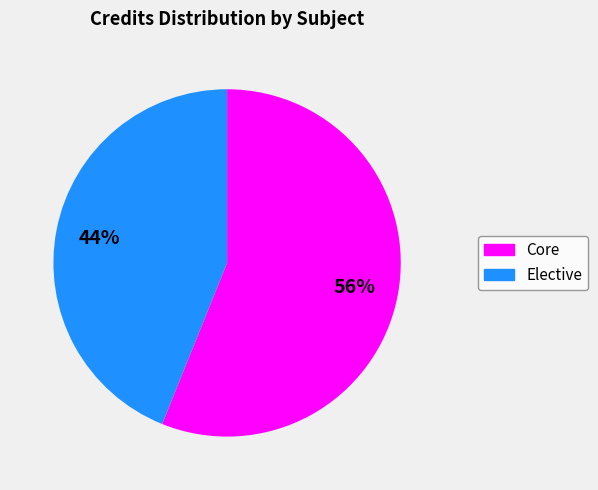

Is there any slice that represents more than half of the pie?

Yes